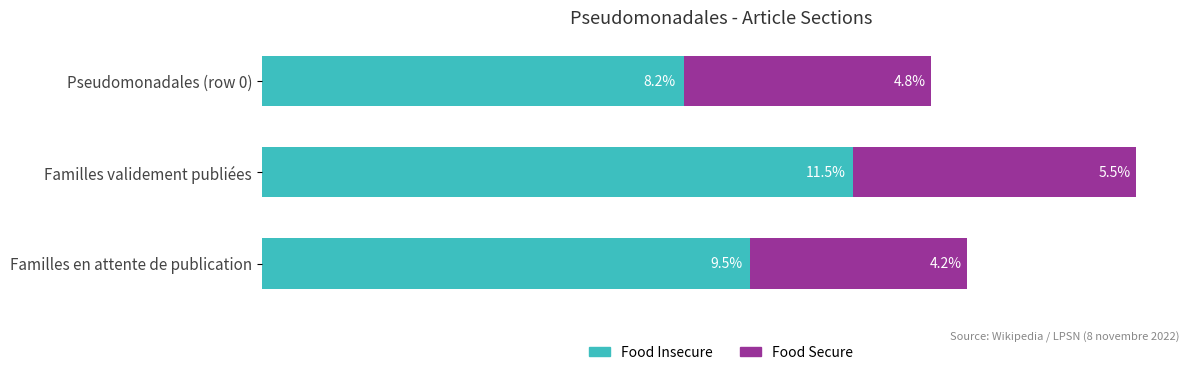

At which label is Food Insecure closest to 9?

Familles en attente de publication